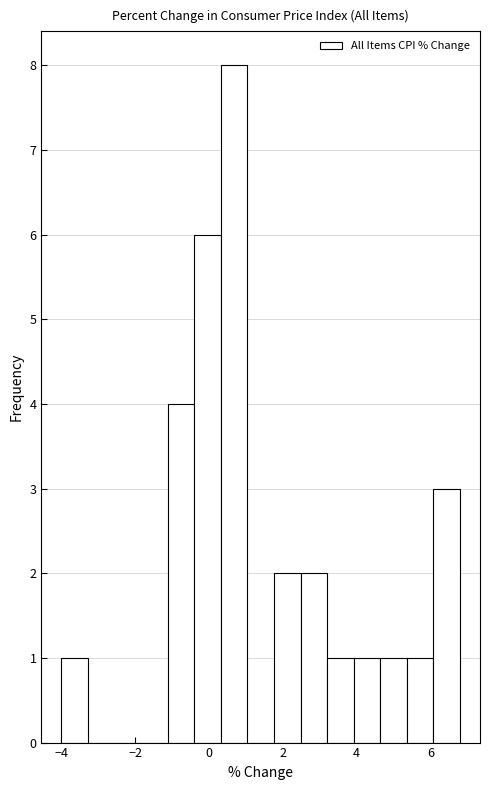

Read against the x-axis, roughly where is the centre of the tallest bar?

0.6